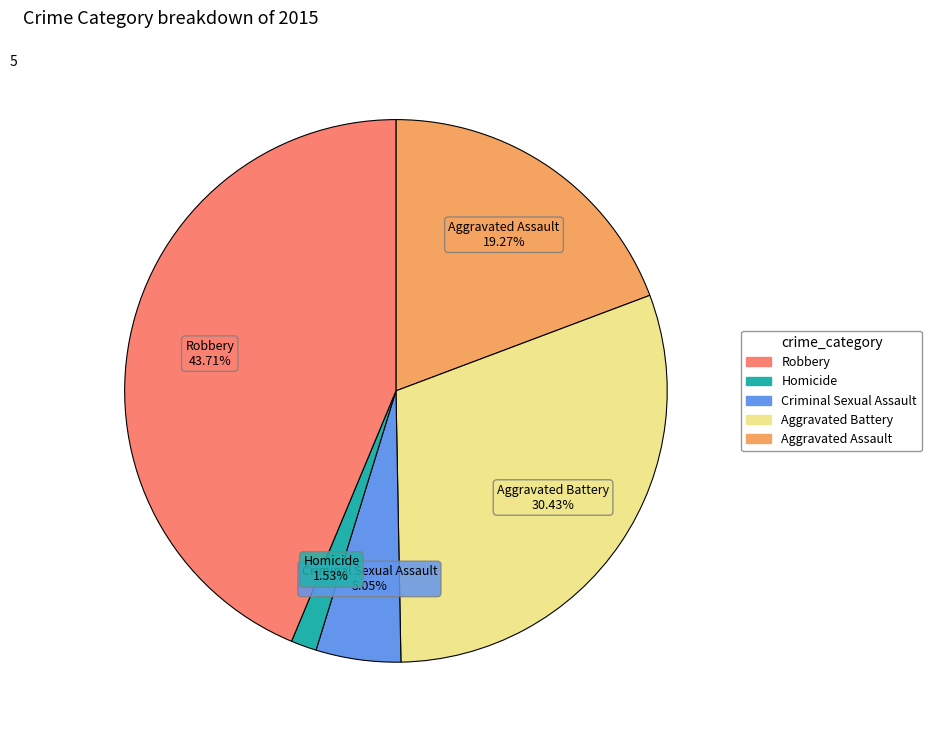

How many slices are in this pie chart?

5